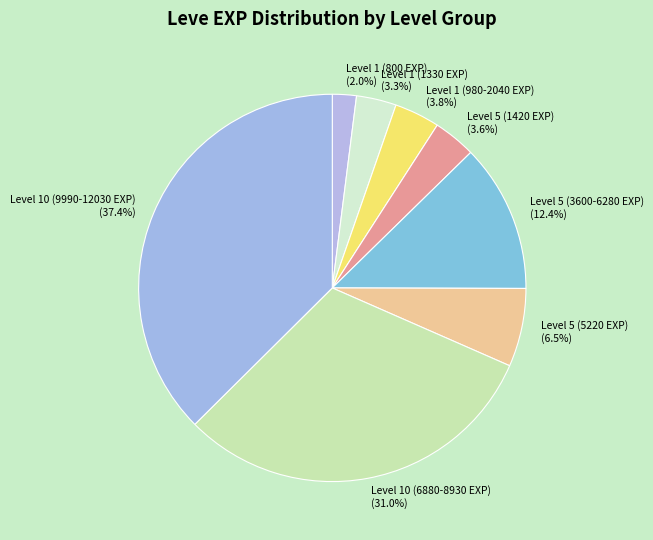

Does any single category account for the majority?

No